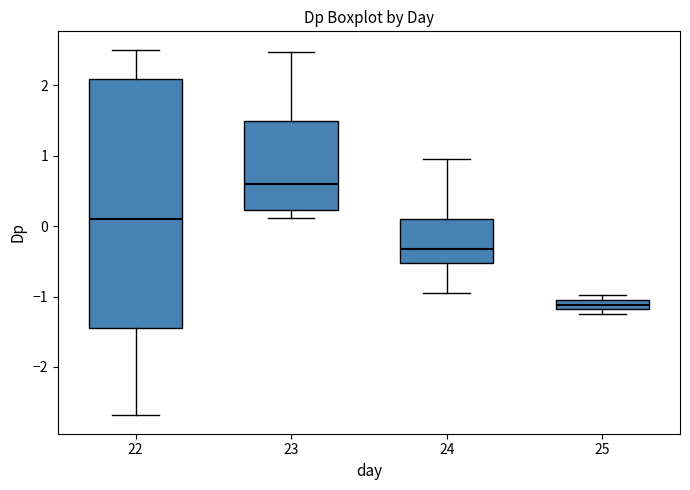

Which box is the tallest, from its lower edge to its upper edge?

22